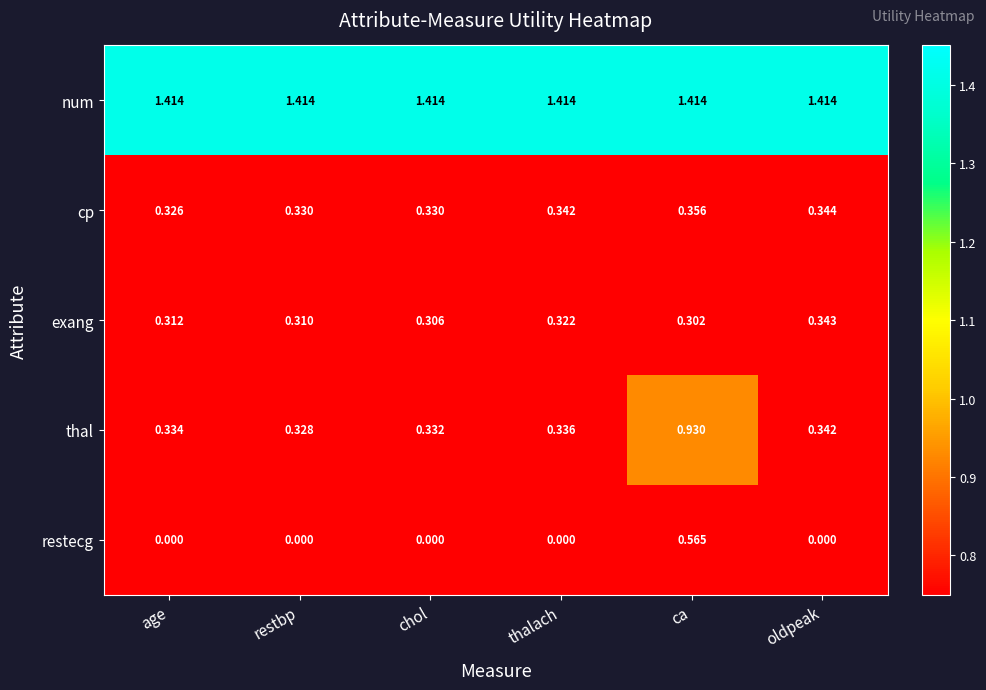

At age, list the series in order from largest to smallest.

num, thal, cp, exang, restecg